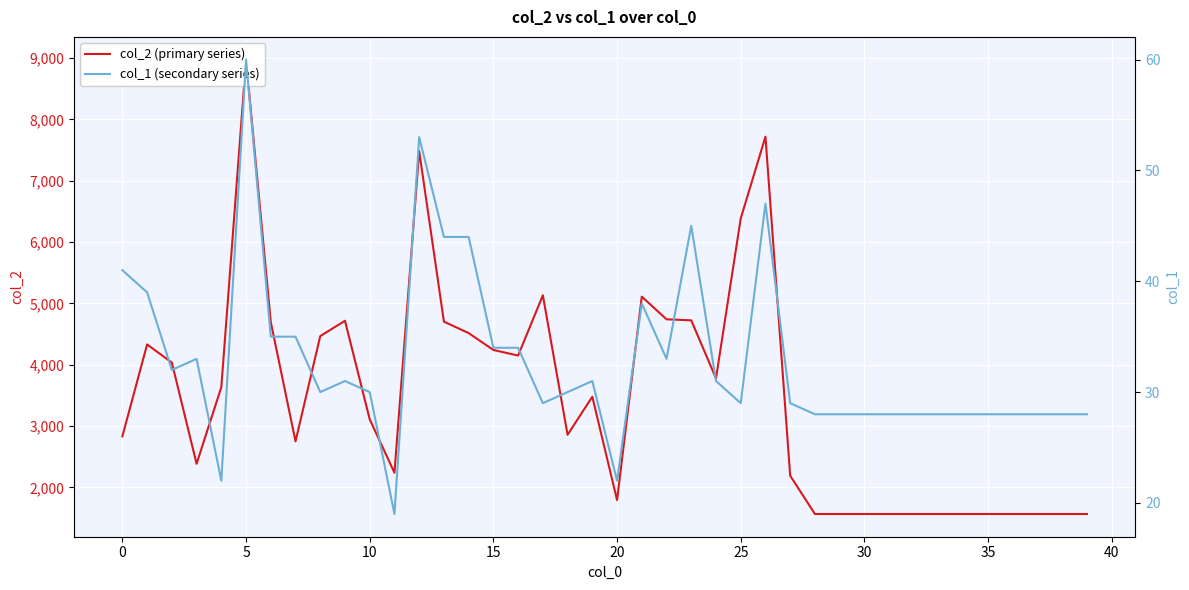

Where is col_2 (primary series) nearest to the value 5270?

17